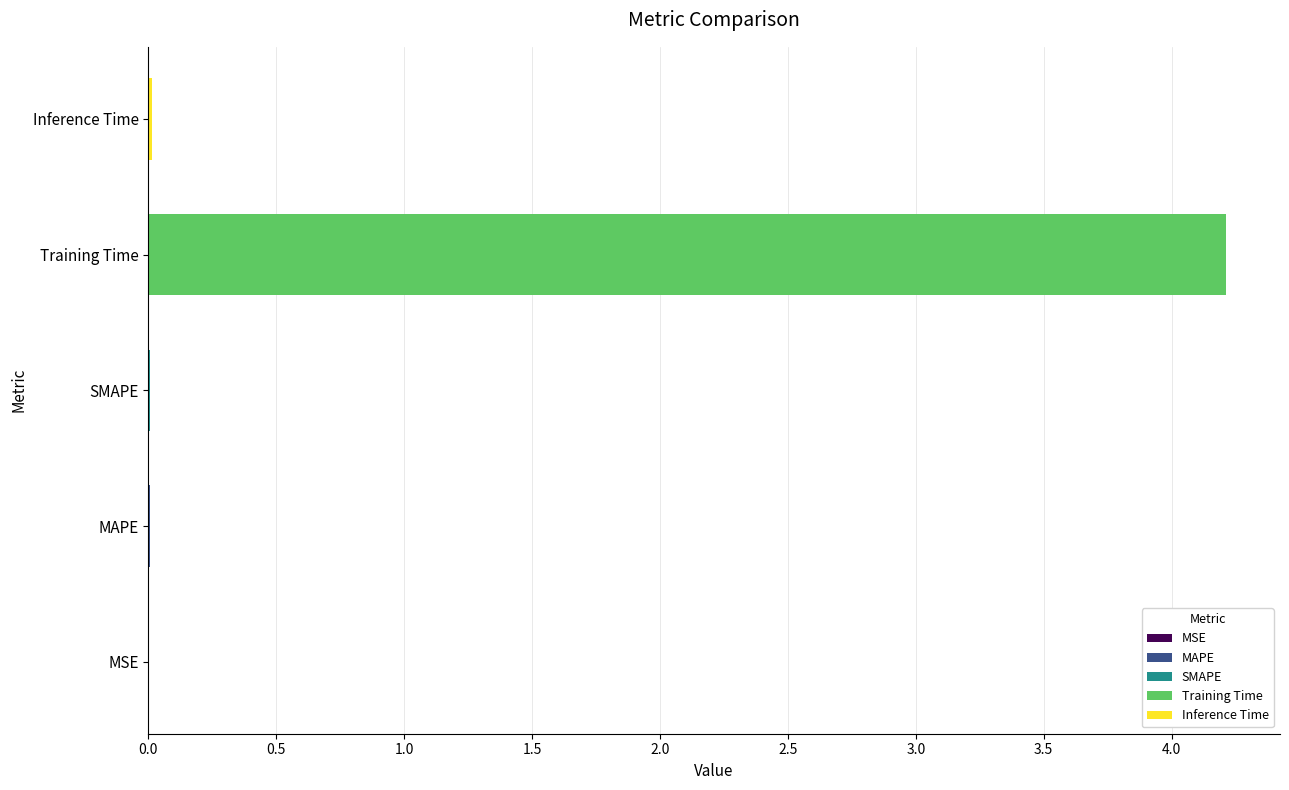

What is the label of the 5th bar from the right?

MSE